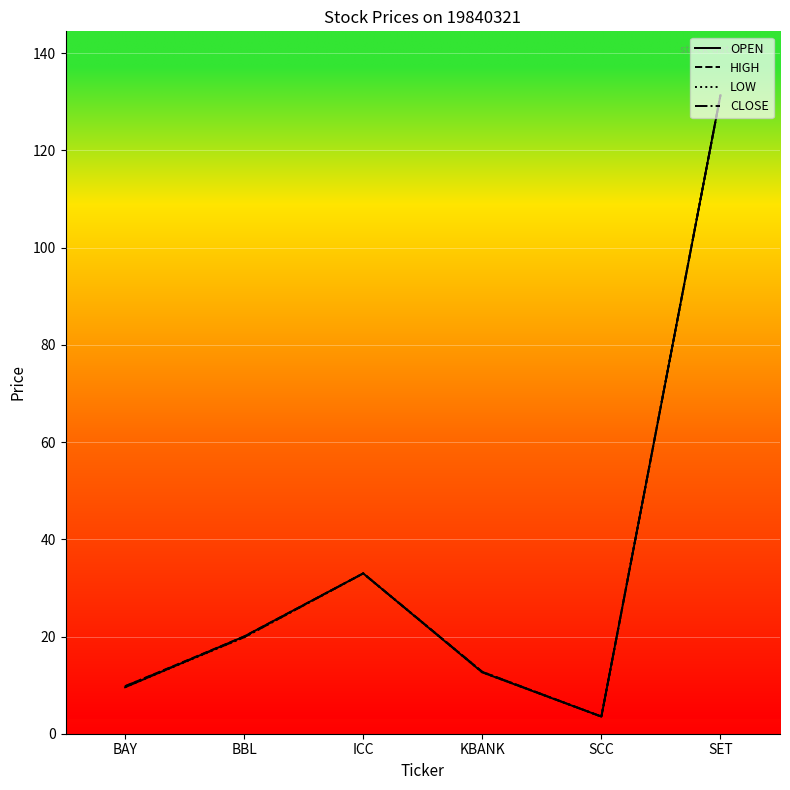

List the labels in order of OPEN value, smallest first.

SCC, BAY, KBANK, BBL, ICC, SET